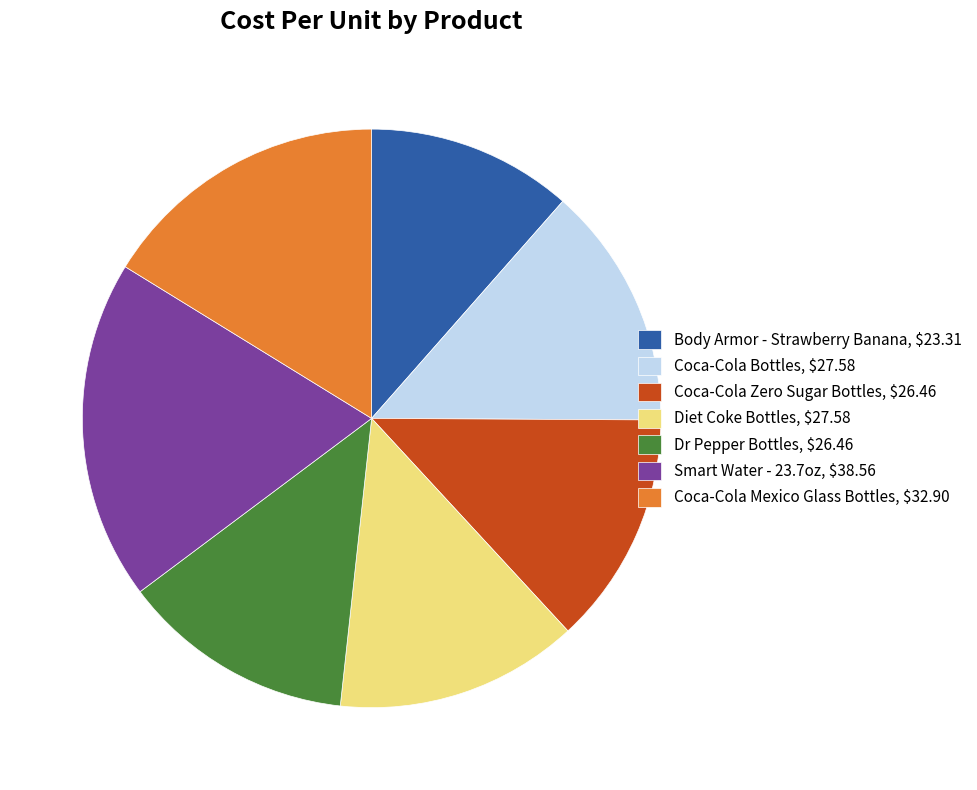

Does Smart Water - 23.7oz, $38.56 account for over 50% of the chart?

No